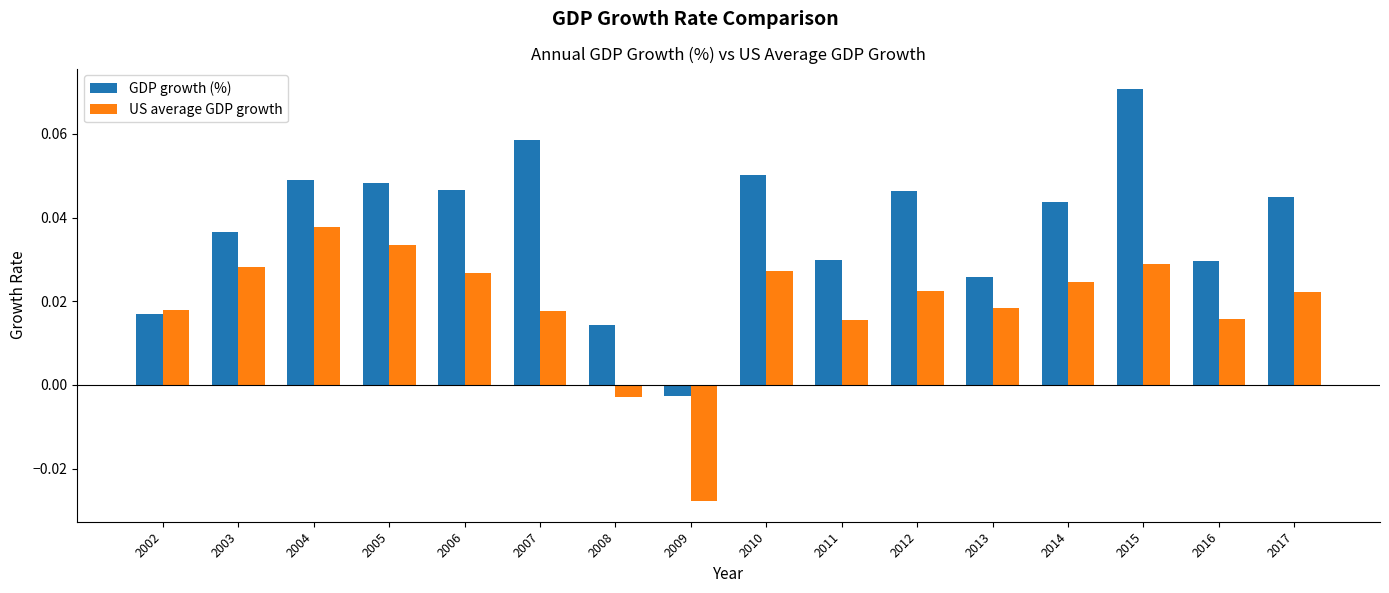

Which series has the largest total across all categories?

GDP growth (%)